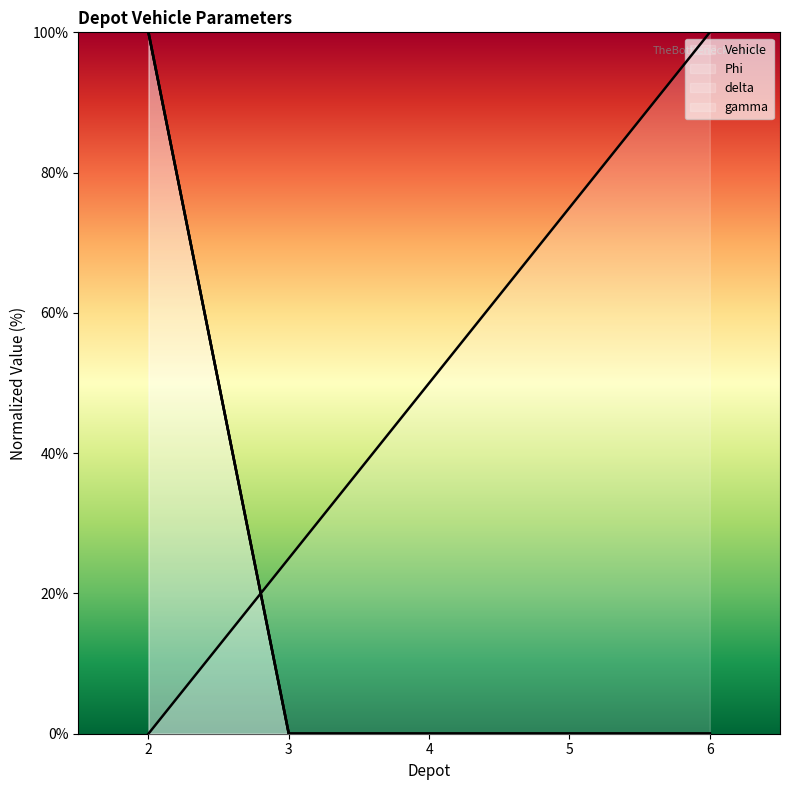

The Vehicle series shows 36 at 6. True or false?

False